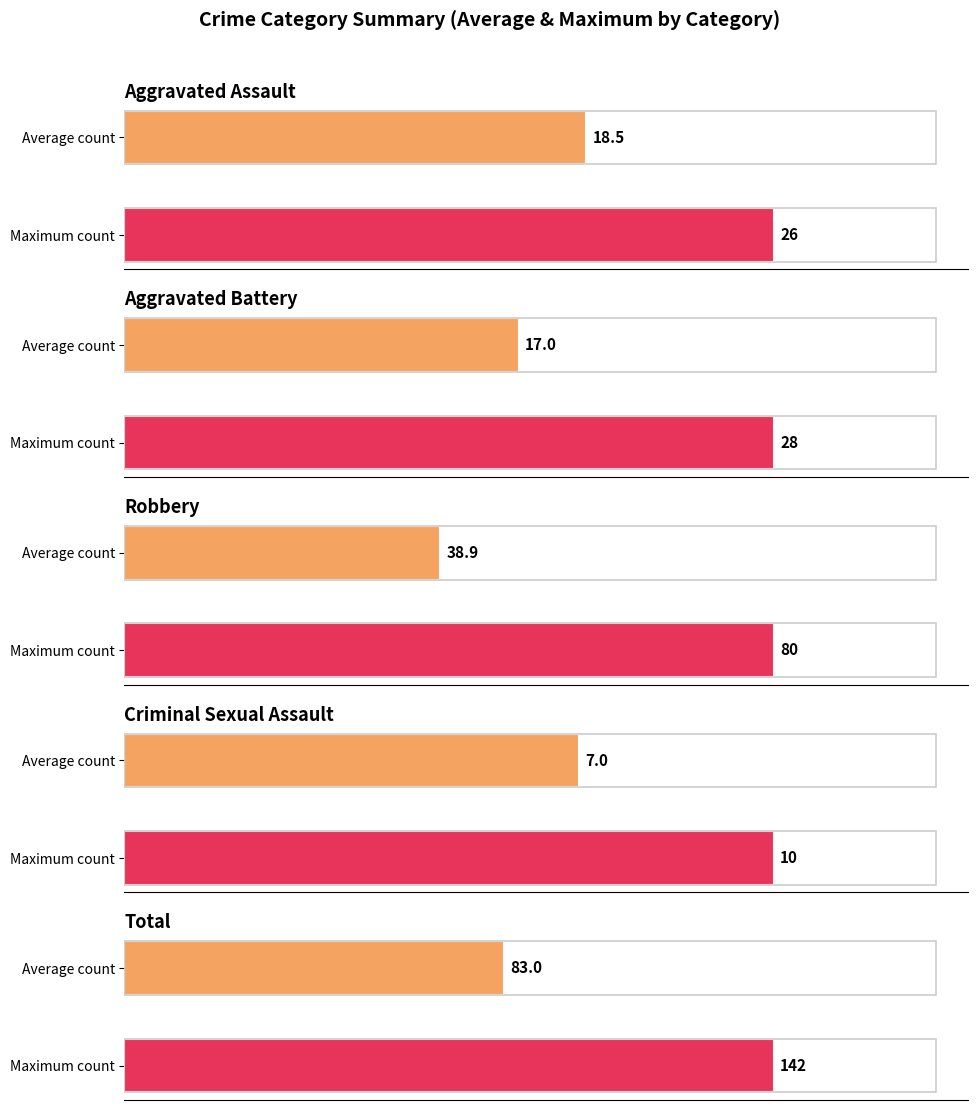

True or false: Criminal Sexual Assault has a value of 4 at 2021.

False